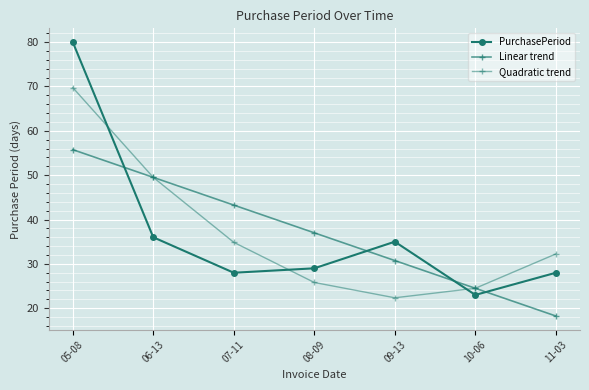

What is the label of the 2nd point from the right?

10-06